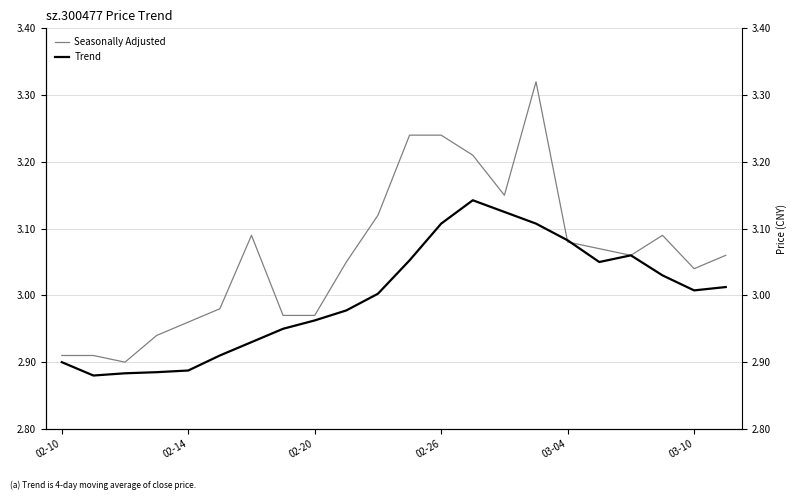

What is the average value of the Trend series?

3.0